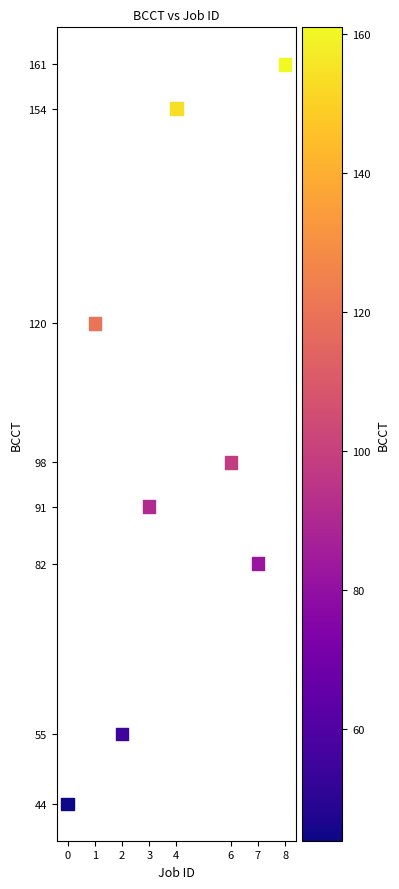

What Y value in the scatter plot is closest to 102?

98